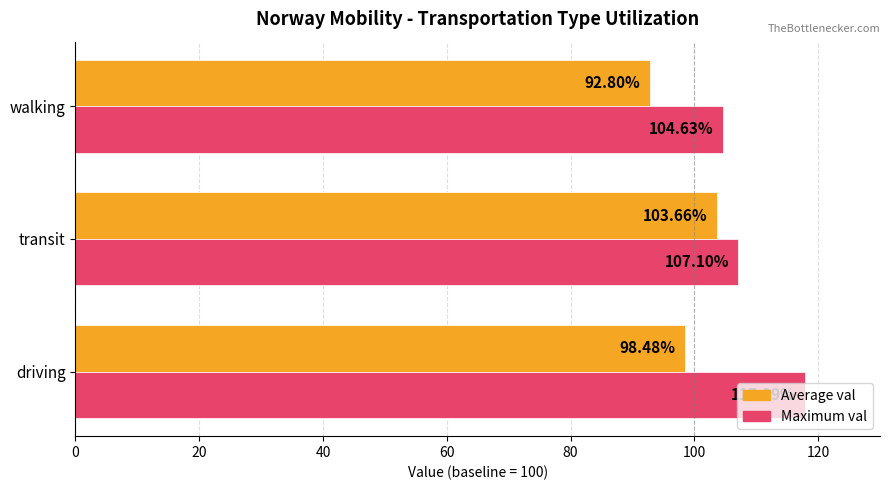

Where is Maximum val nearest to the value 111?

transit